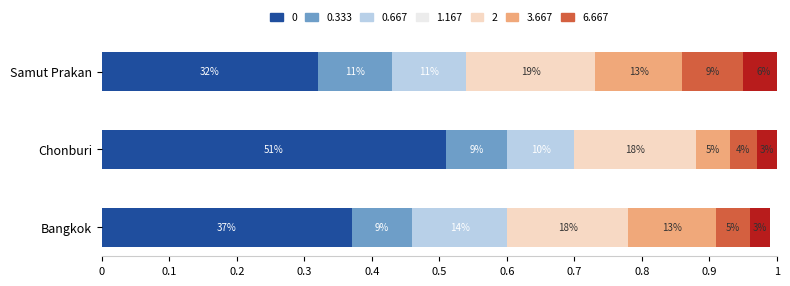

Does the chart contain any negative values?

No